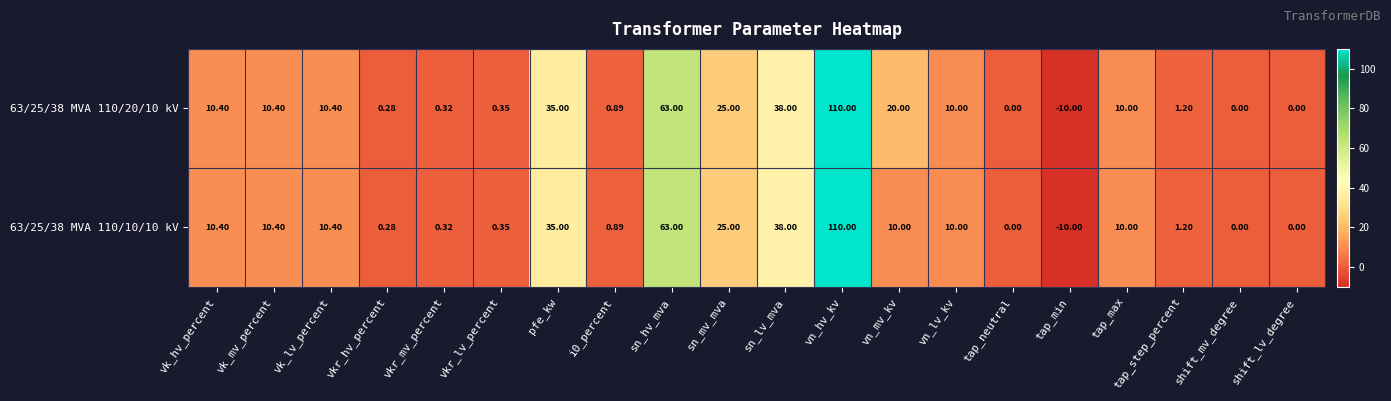

Is the value of 63/25/38 MVA 110/20/10 kV at shift_lv_degree greater than the value of 63/25/38 MVA 110/10/10 kV at vk_mv_percent?

No